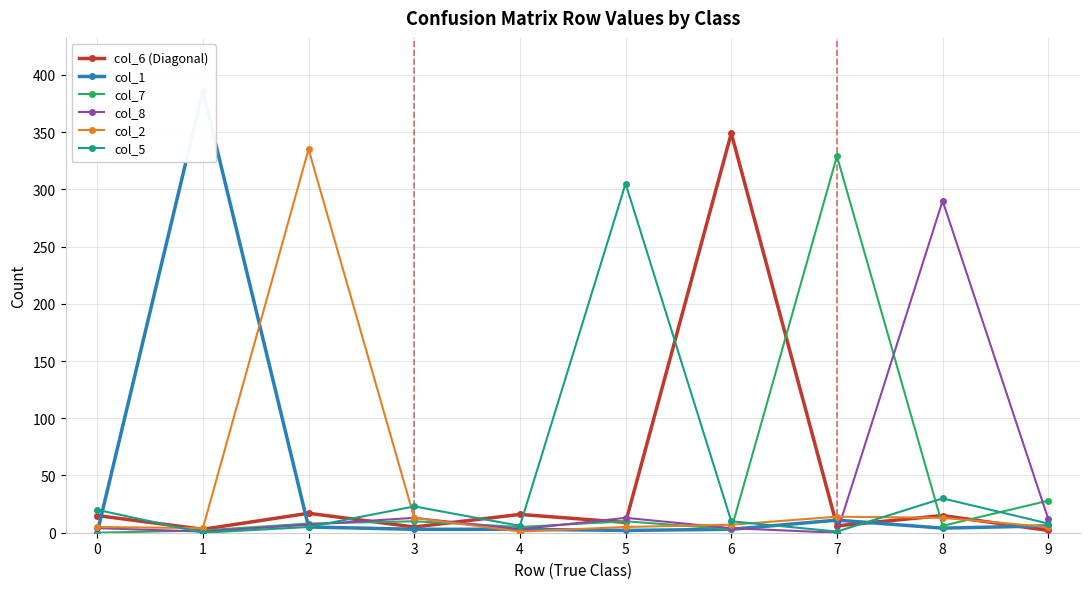

Between 3 and 5, which is larger?

5